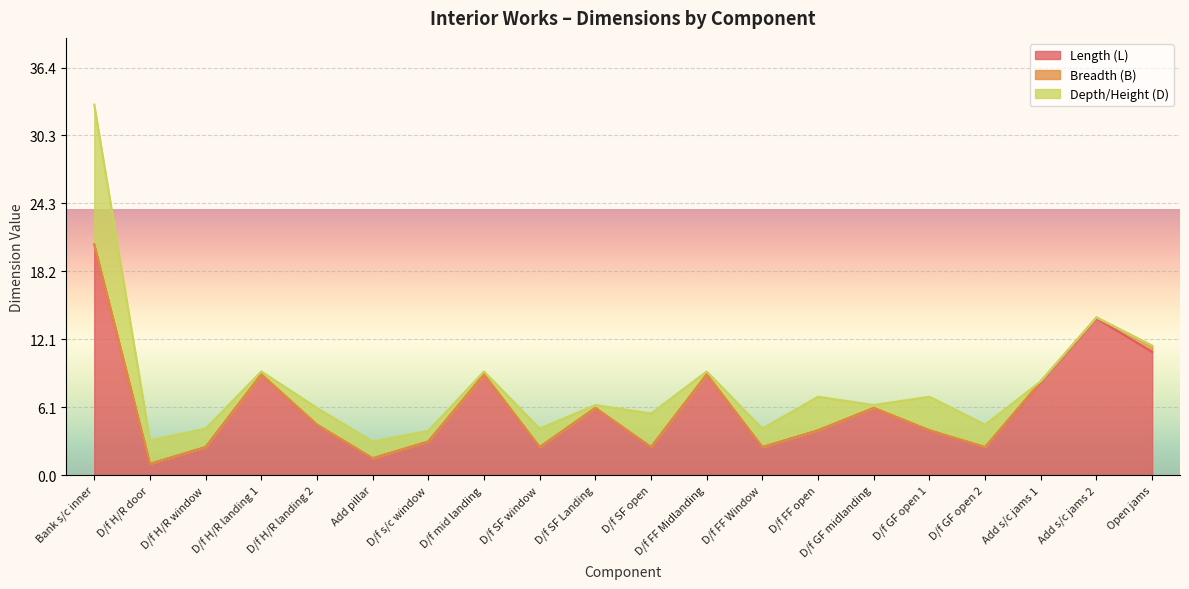

Which series has the largest total across all categories?

Length (L)